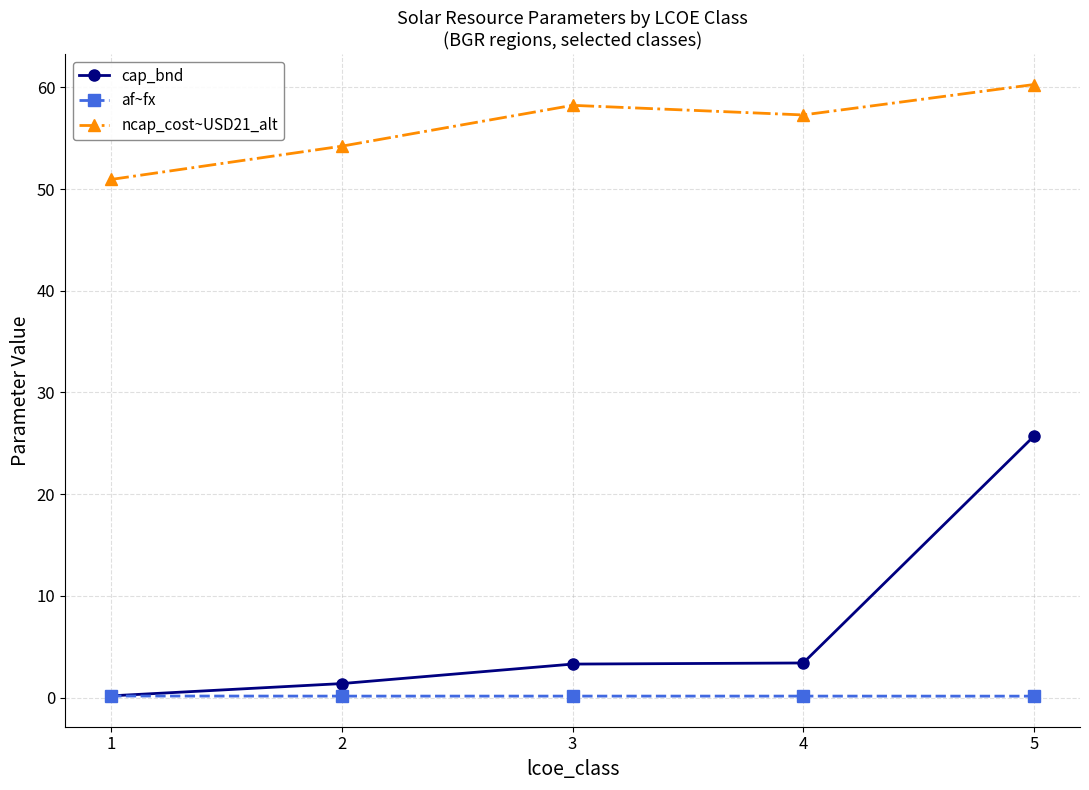

Is the value of ncap_cost~USD21_alt at 3 greater than the value of cap_bnd at 1?

Yes